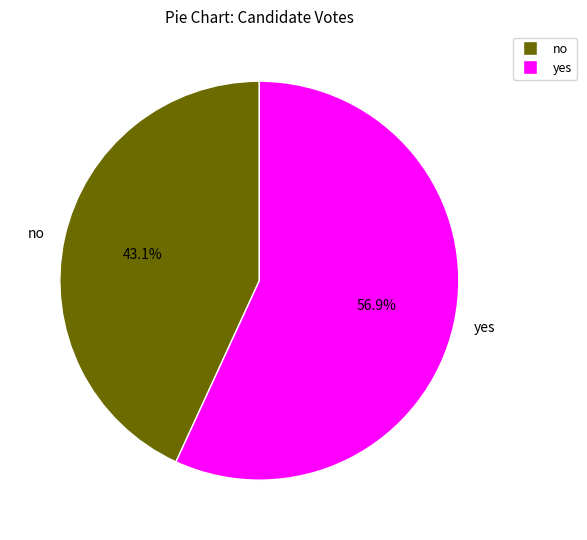

What is the largest slice in the pie chart?

yes